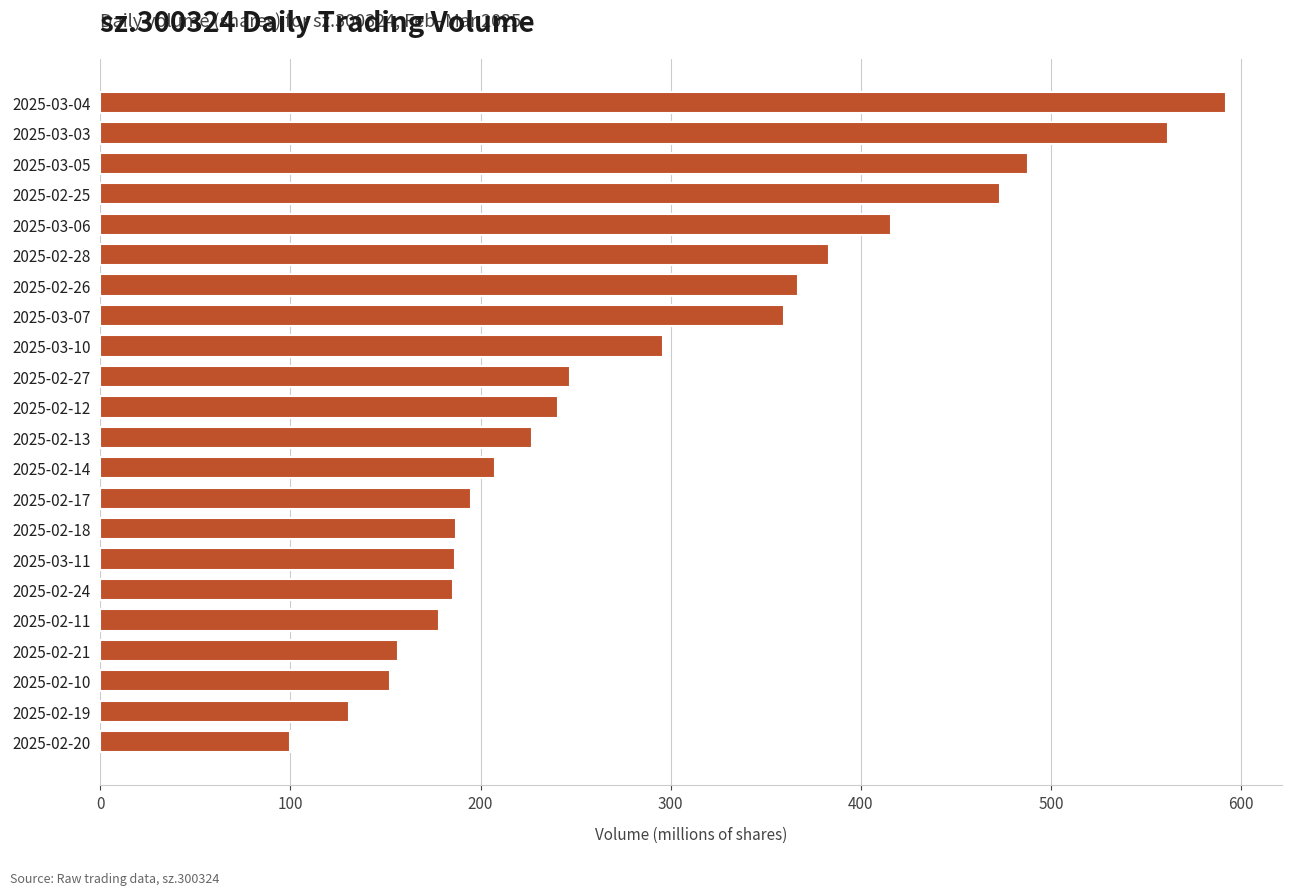

Are the bars horizontal?

Yes